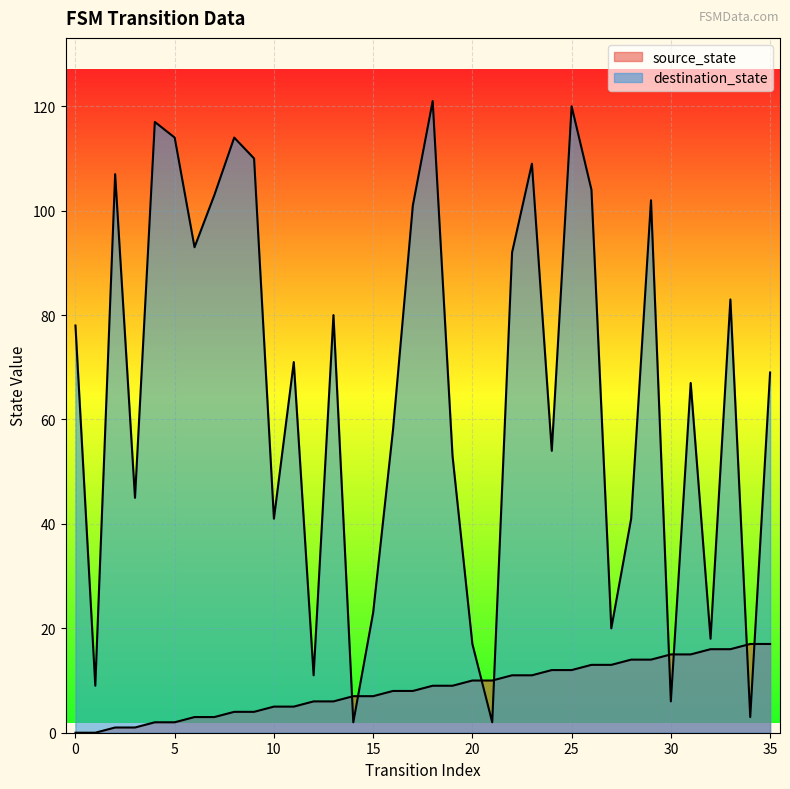

Reading left to right, extract all data points from this chart.

source_state: 0=0	1=0	2=1	3=1	4=2	5=2	6=3	7=3	8=4	9=4	10=5	11=5	12=6	13=6	14=7	15=7	16=8	17=8	18=9	19=9	20=10	21=10	22=11	23=11	24=12	25=12	26=13	27=13	28=14	29=14	30=15	31=15	32=16	33=16	34=17	35=17
destination_state: 0=78	1=9	2=107	3=45	4=117	5=114	6=93	7=103	8=114	9=110	10=41	11=71	12=11	13=80	14=2	15=23	16=58	17=101	18=121	19=53	20=17	21=2	22=92	23=109	24=54	25=120	26=104	27=20	28=41	29=102	30=6	31=67	32=18	33=83	34=3	35=69